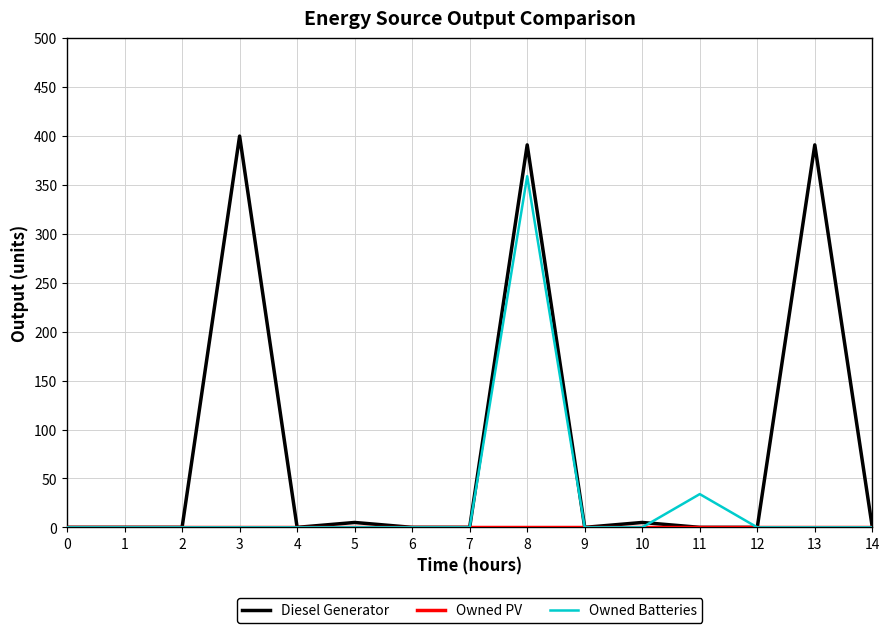

True or false: Owned Batteries has more than 0 points higher than both neighbors.

True